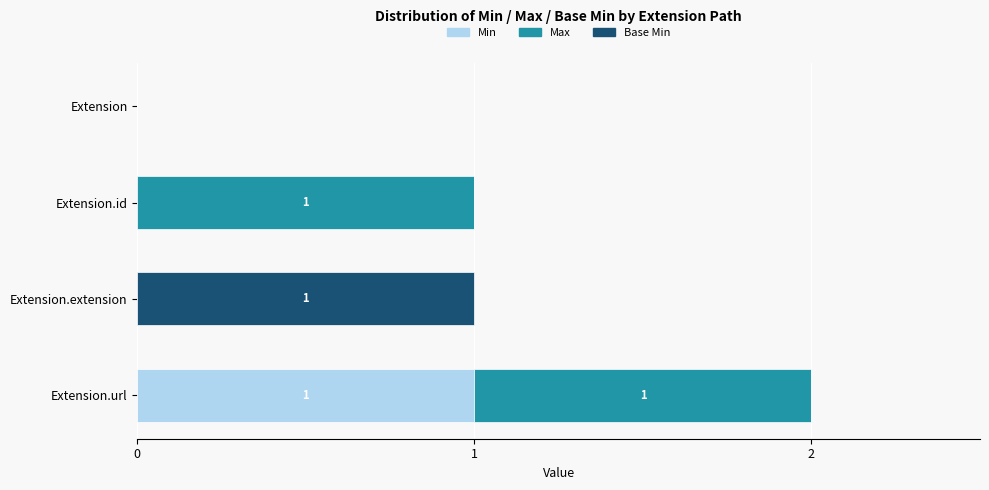

At which category is the sum across all series the highest?

Extension.url